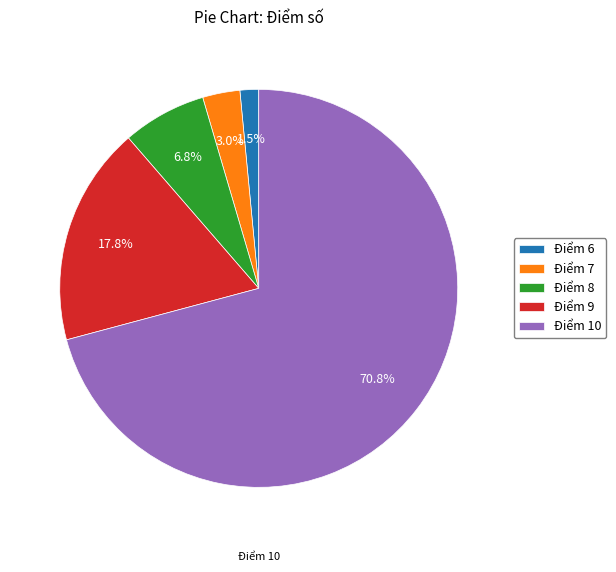

Which category has the biggest portion of the pie?

Điểm 10